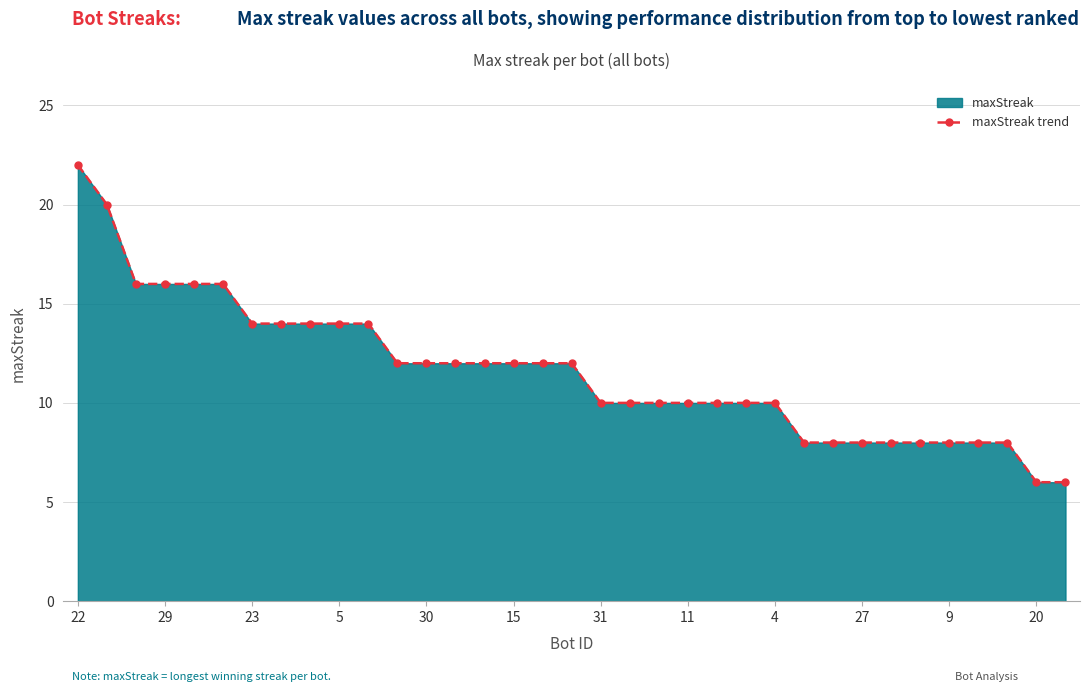

Is it true that the value at 15 is 12?

True